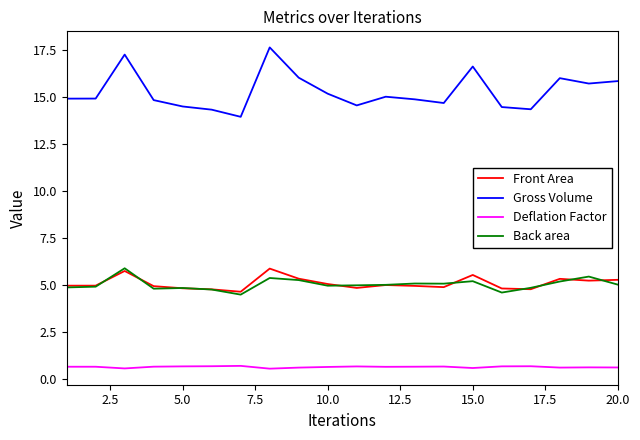

True or false: Gross Volume and Front Area cross at least once.

False